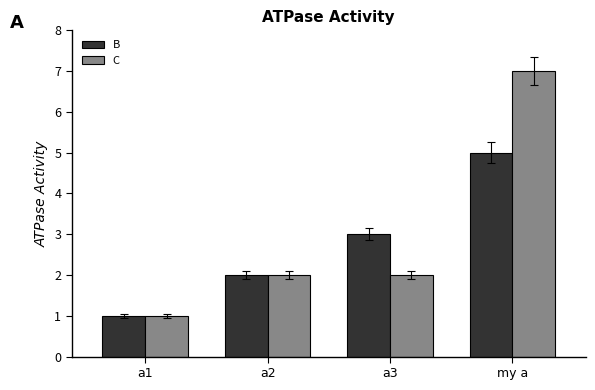

Count the B values in the range 2 to 5.

3